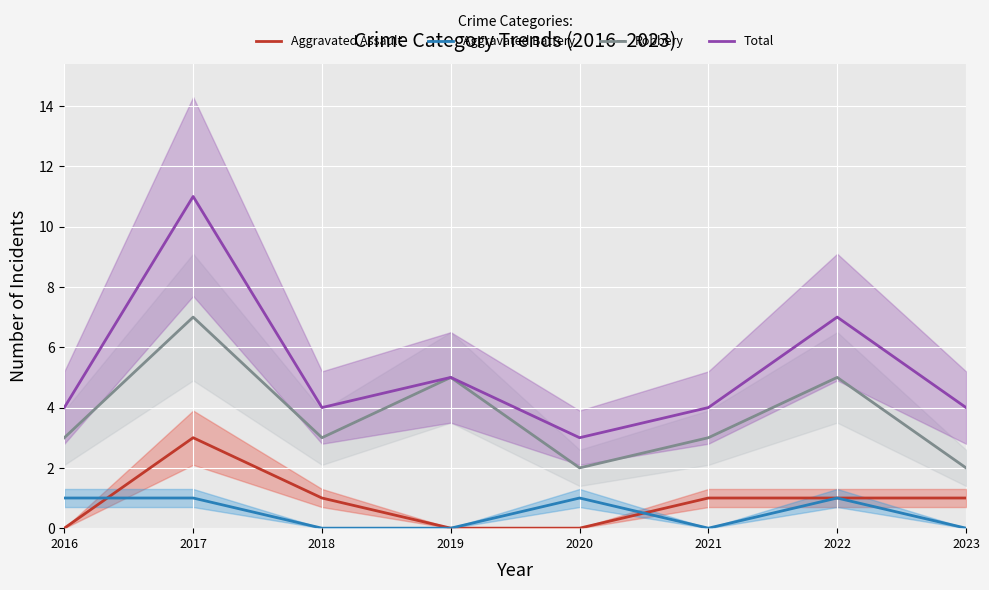

True or false: Robbery and Aggravated Assault intersect in this chart.

False